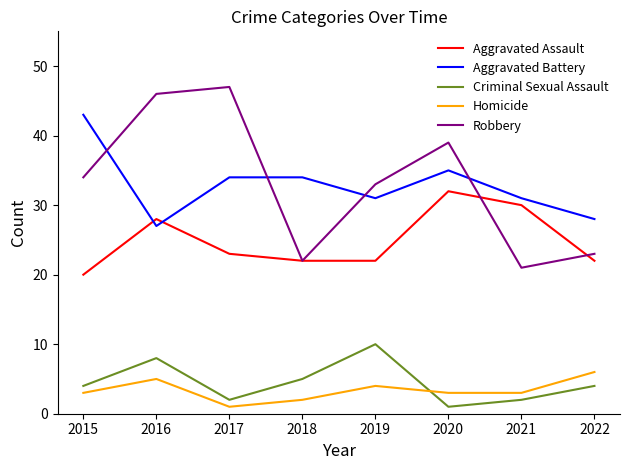

The Robbery series shows 22 at 2018. True or false?

True